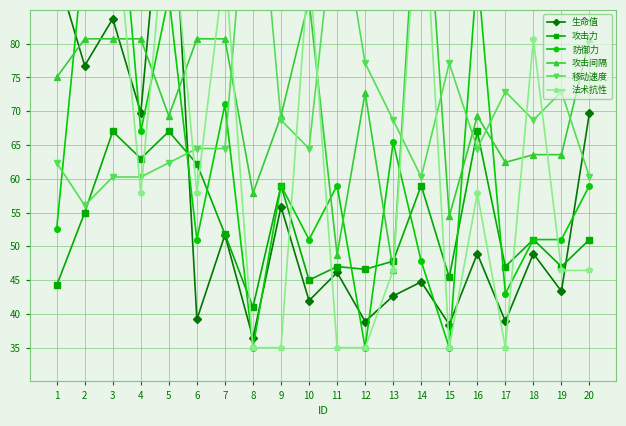

The 攻击间隔 series shows 152.5 at 14. True or false?

False